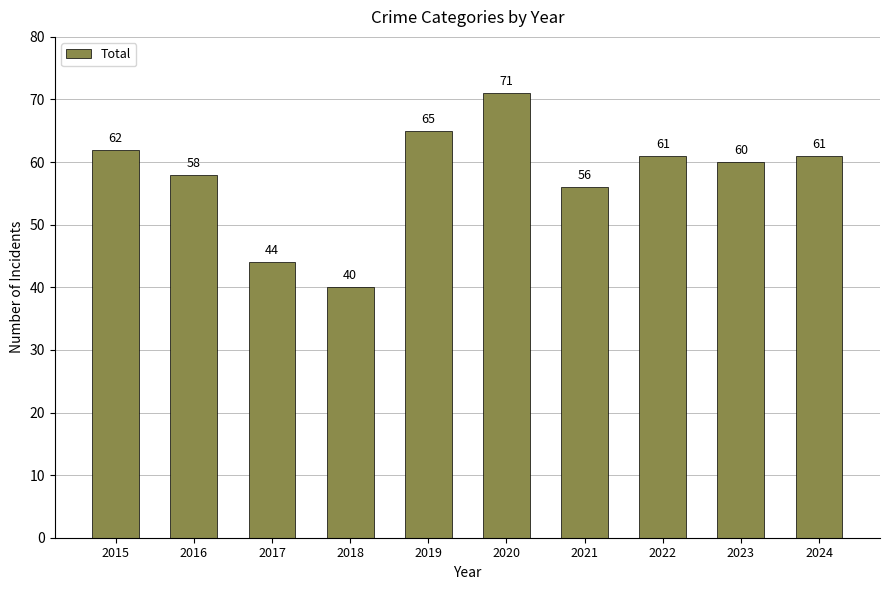

Which label corresponds to the smallest value in the chart?

2018